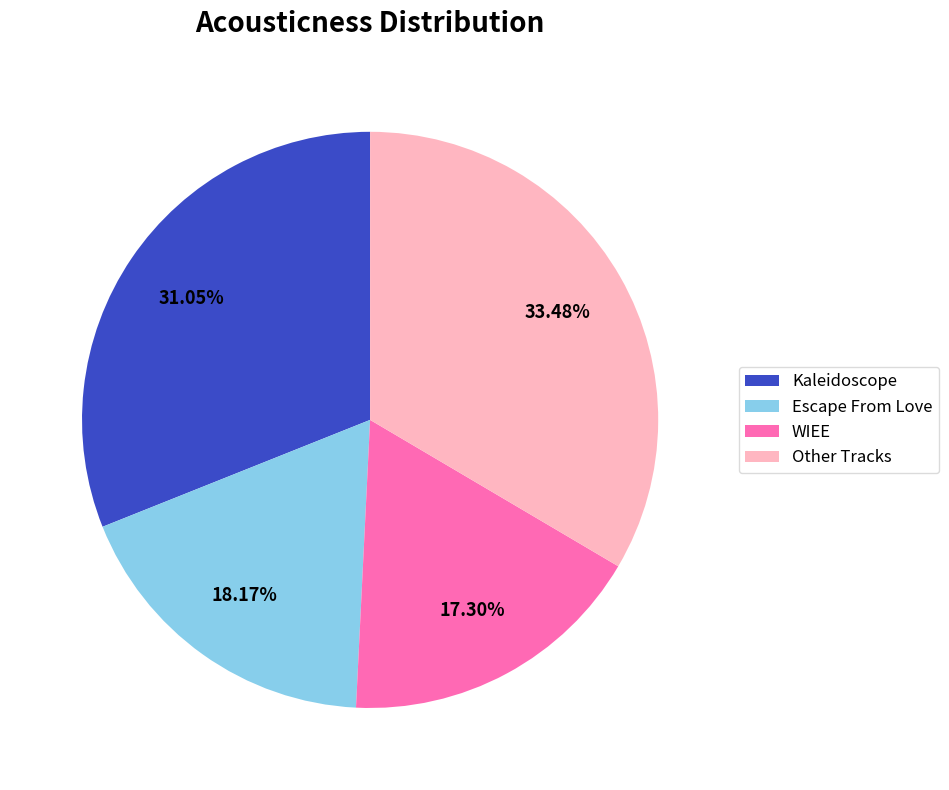

Which has a higher value, Other Tracks or WIEE?

Other Tracks